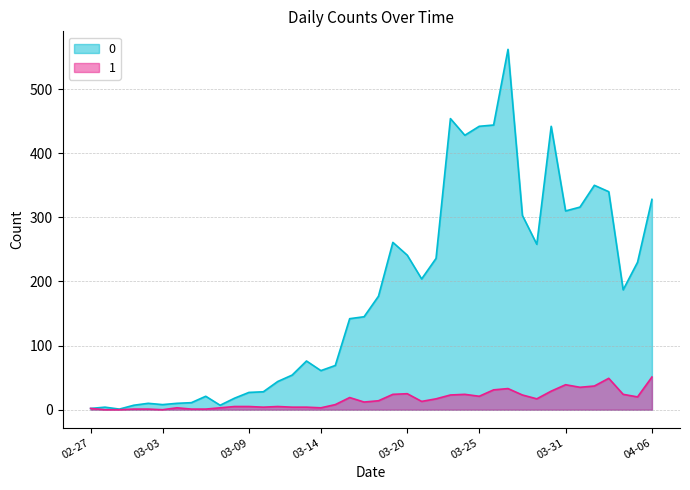

True or false: 1 and 0 cross at least once.

False